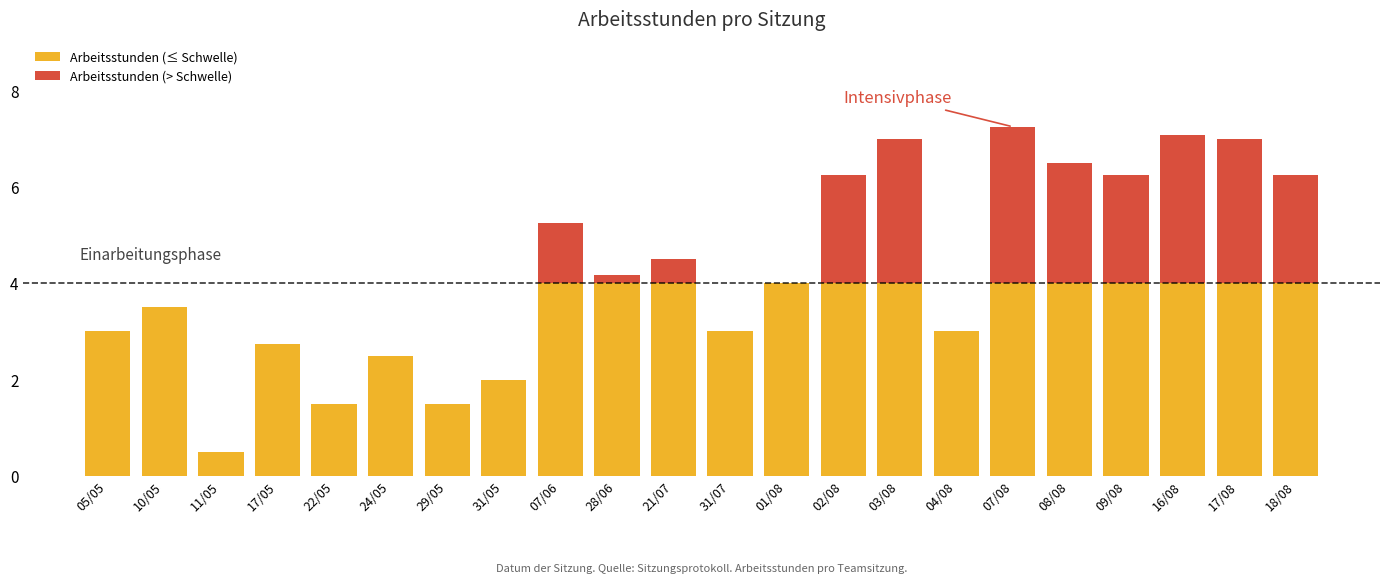

What is the total value across all series at 17/08?

7.0